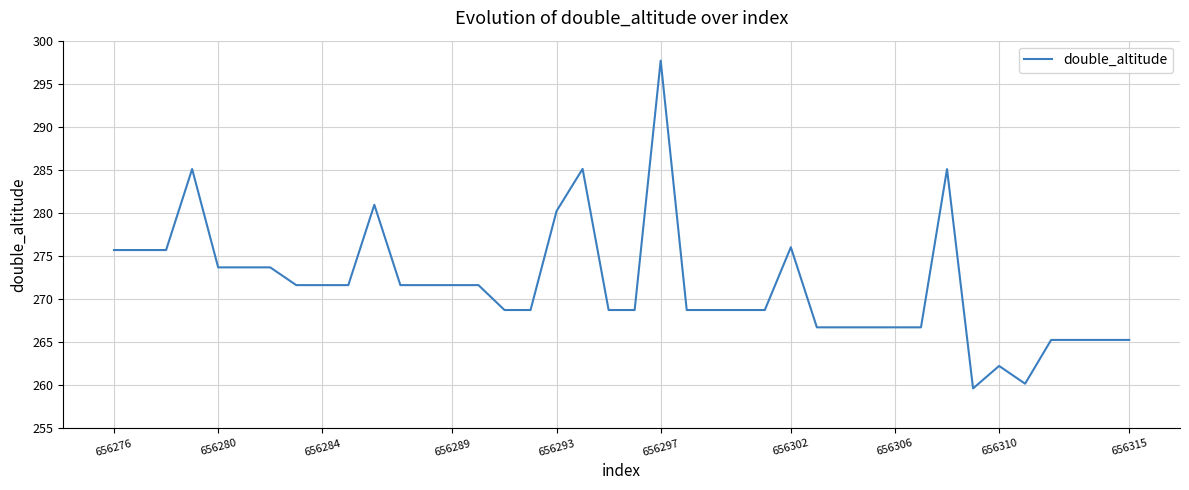

What is the sum of all values?

10866.6